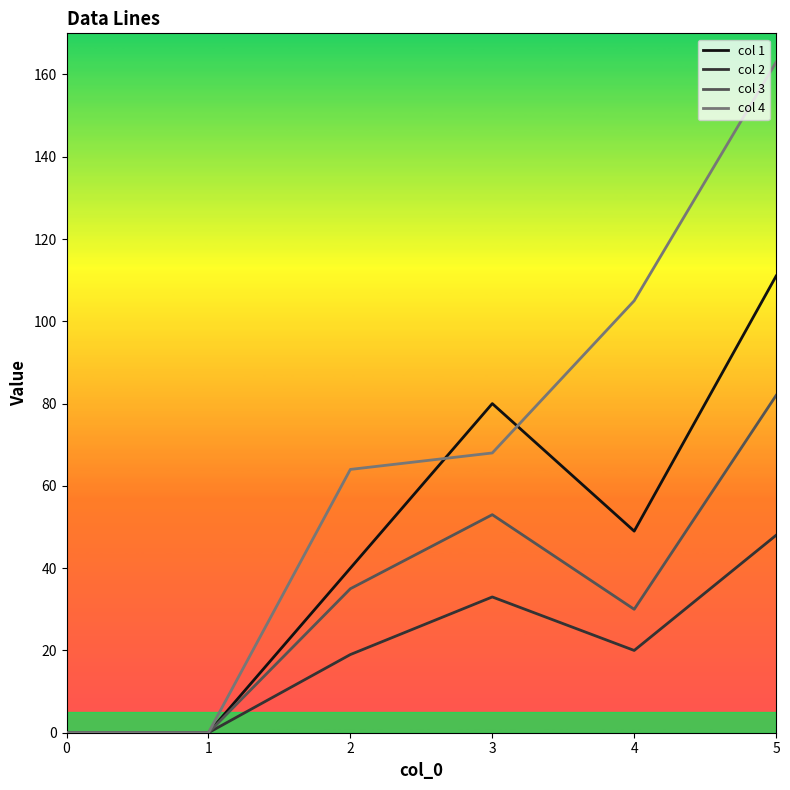

The col 3 series shows 35 at 2. True or false?

True